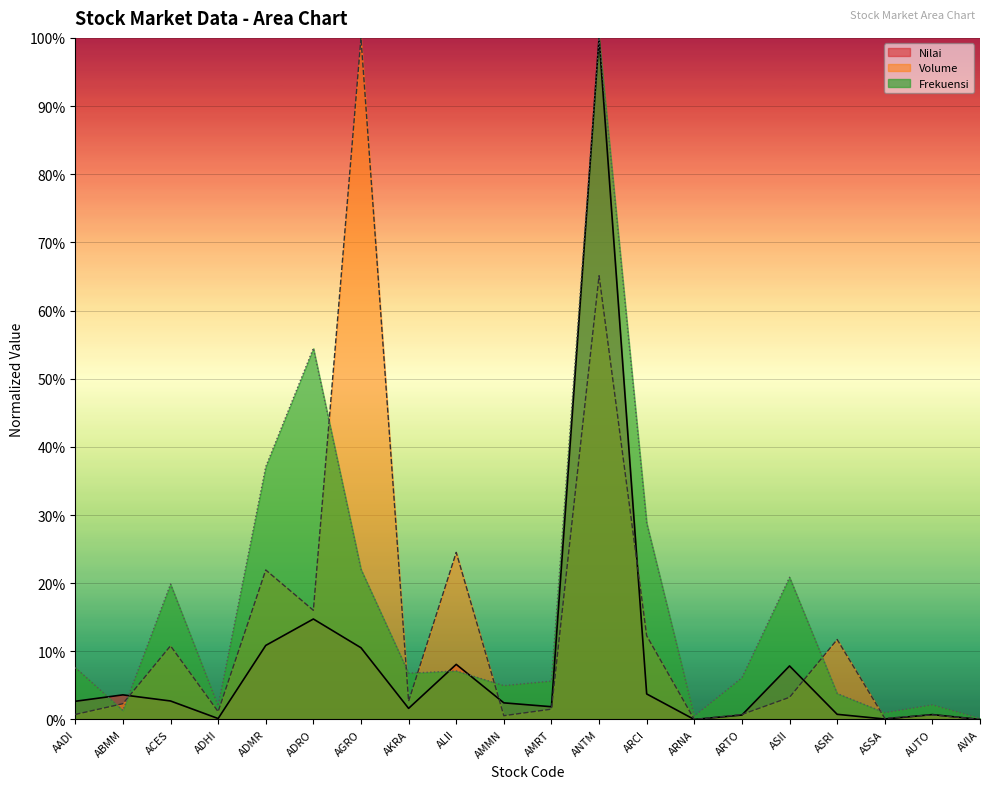

What are all the series names shown in the legend?

Nilai, Volume, Frekuensi